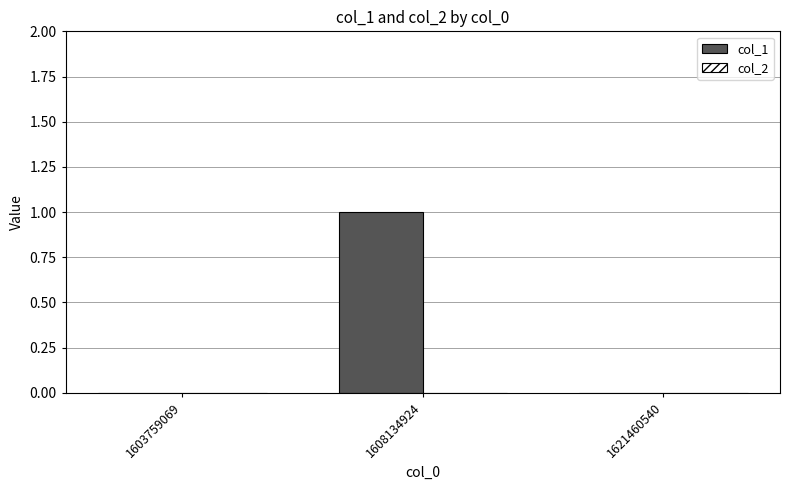

True or false: the data shows 0 at 1621460540.

True